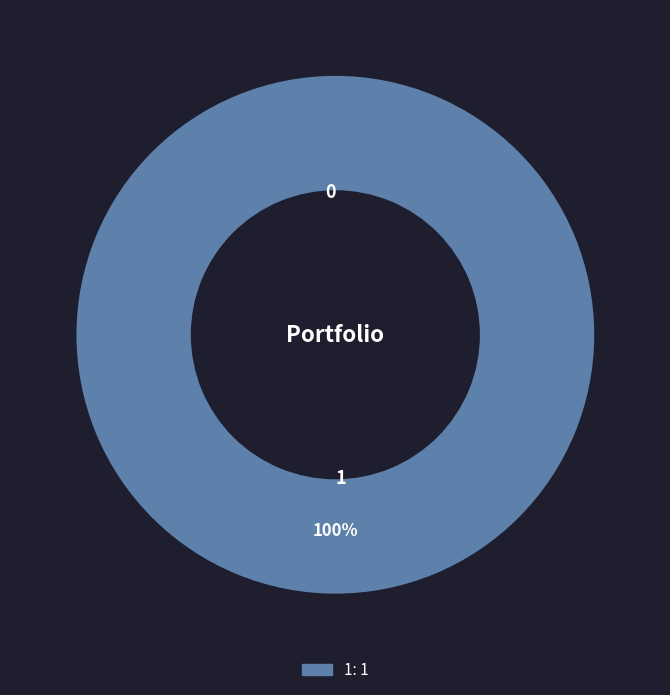

What is the change in value from 0 to 1?

+1